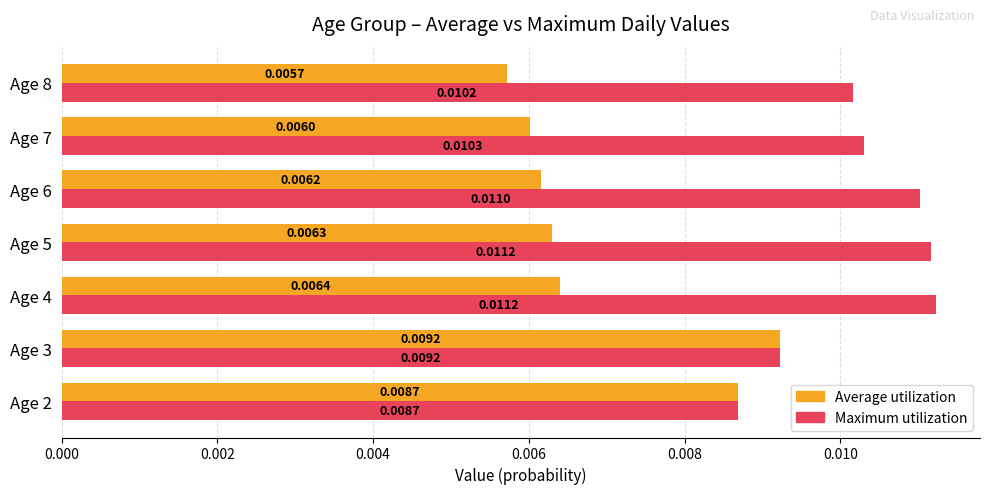

At which category is the sum across all series the highest?

Age 3